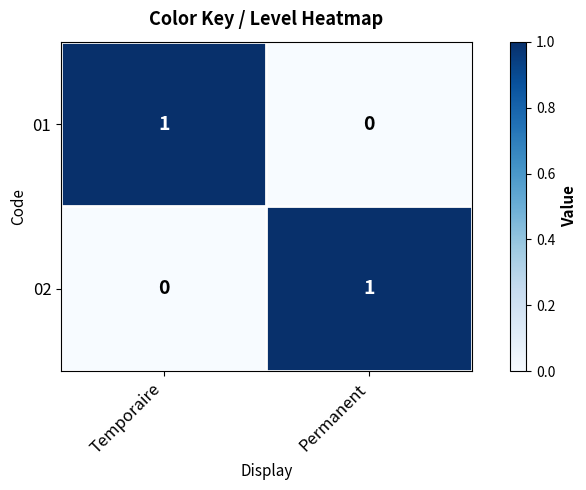

Reading right to left, extract all data points from this chart.

01: Permanent=0	Temporaire=1
02: Permanent=1	Temporaire=0